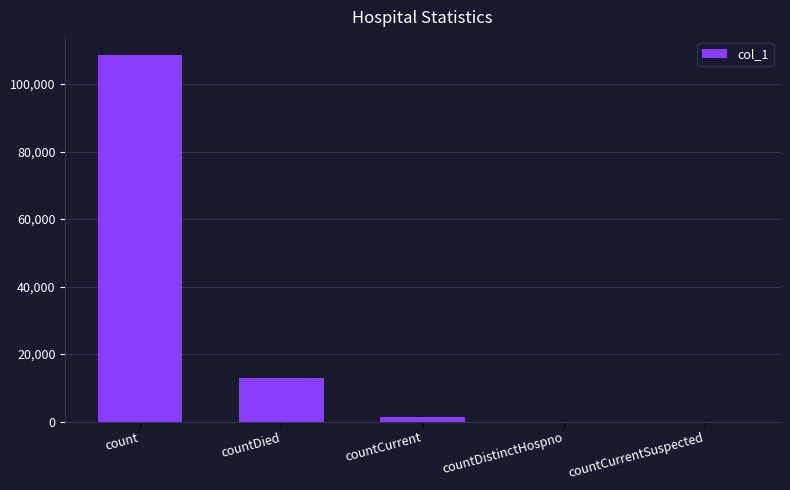

At which label does the data first exceed 1361?

count